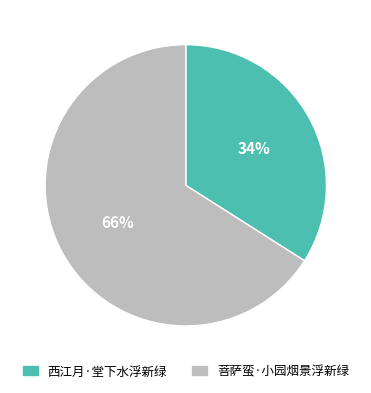

How many segments does this pie chart have?

2